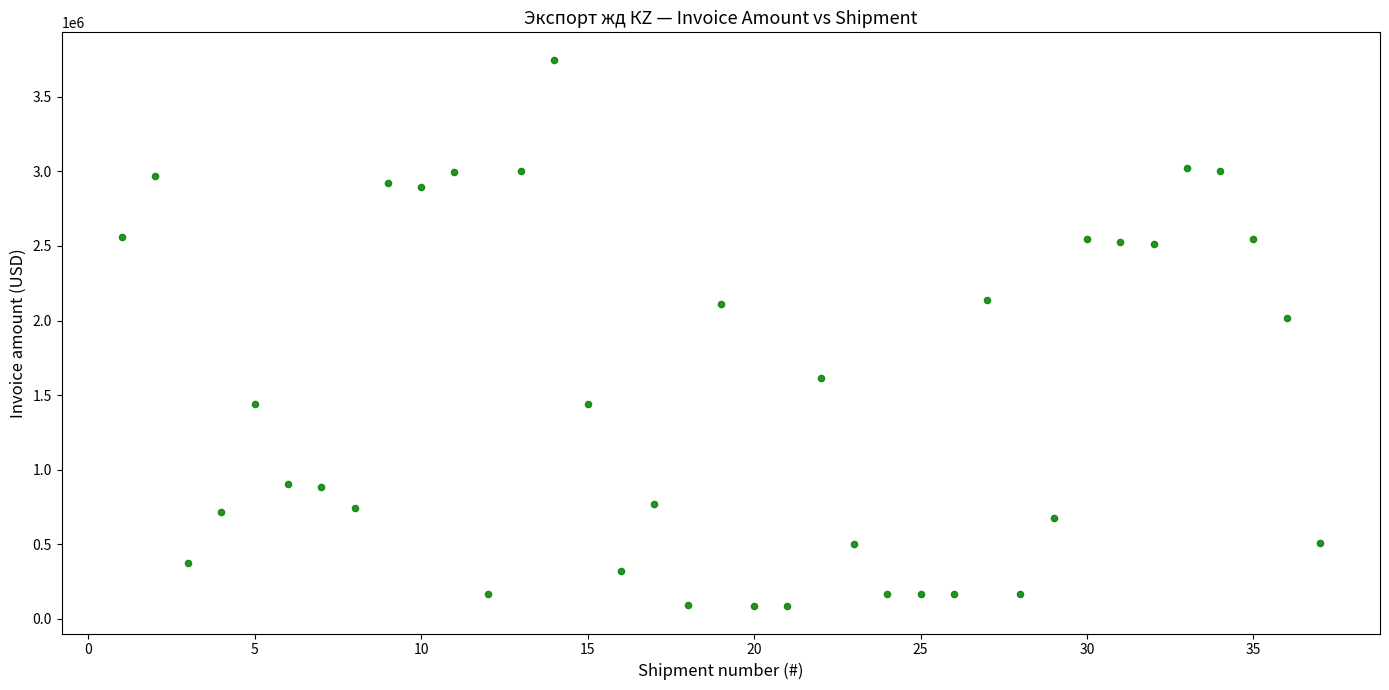

What Y value in the scatter plot is closest to 1917100?

2018646